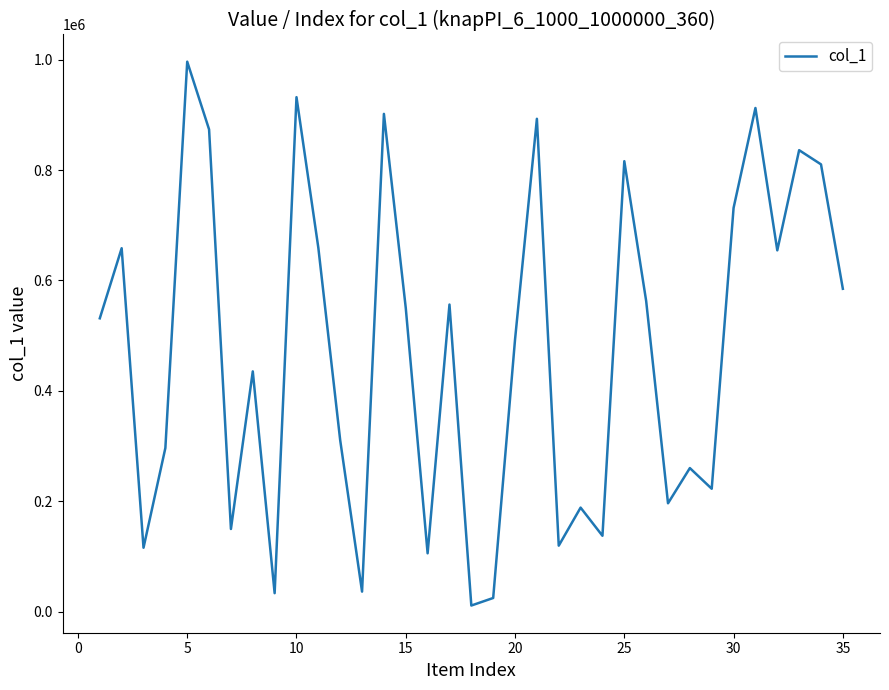

What is the greatest value displayed?

996250